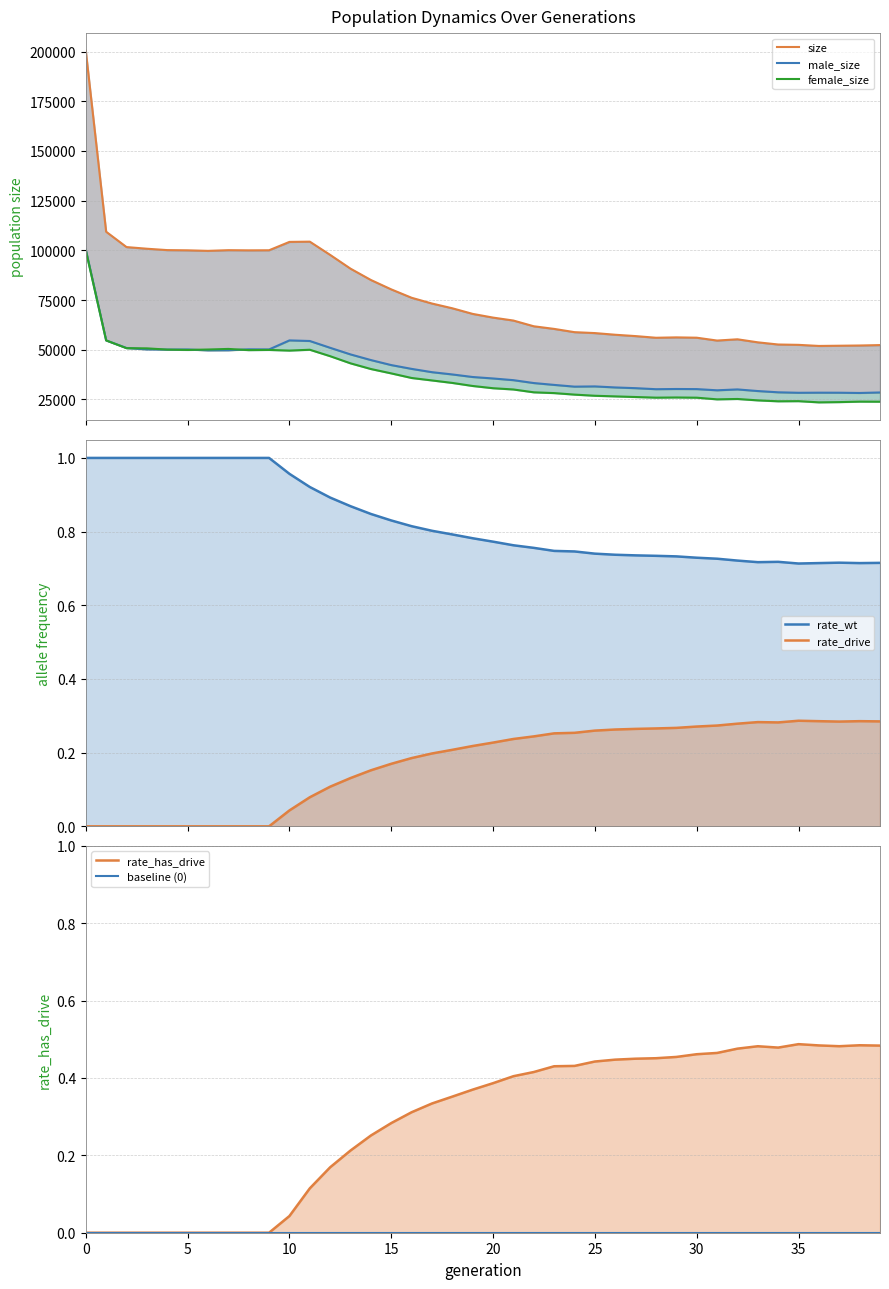

What is the approximate value of size at 0?

200469.0